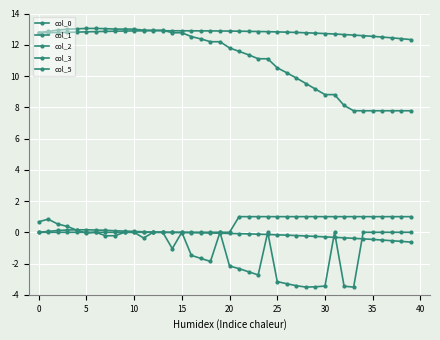

How many series are shown in this chart?

5